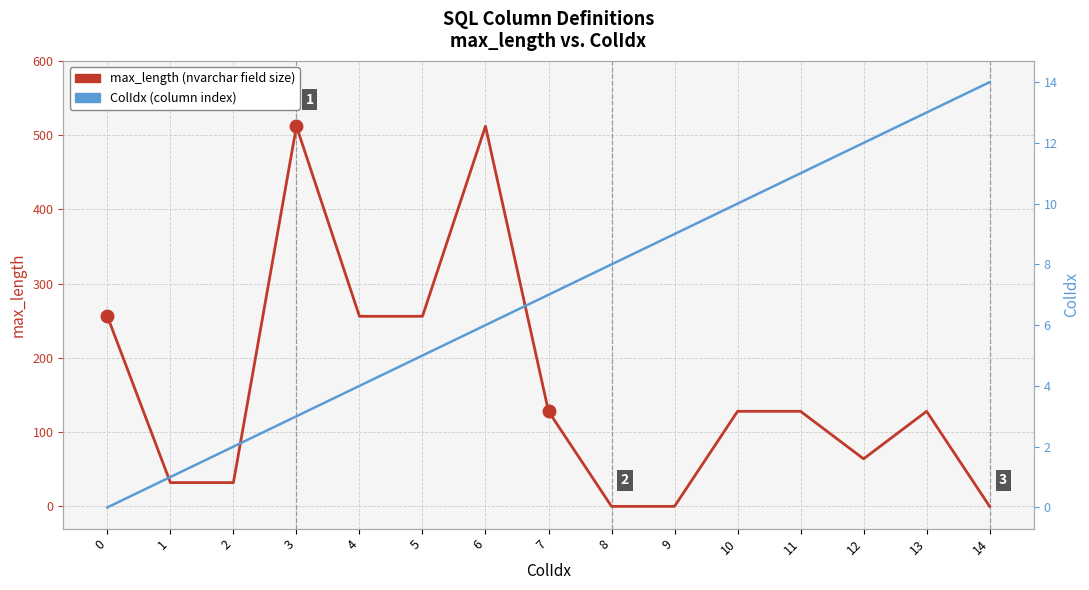

How many intersections are there between max_length (nvarchar field size) and ColIdx (column index)?

3